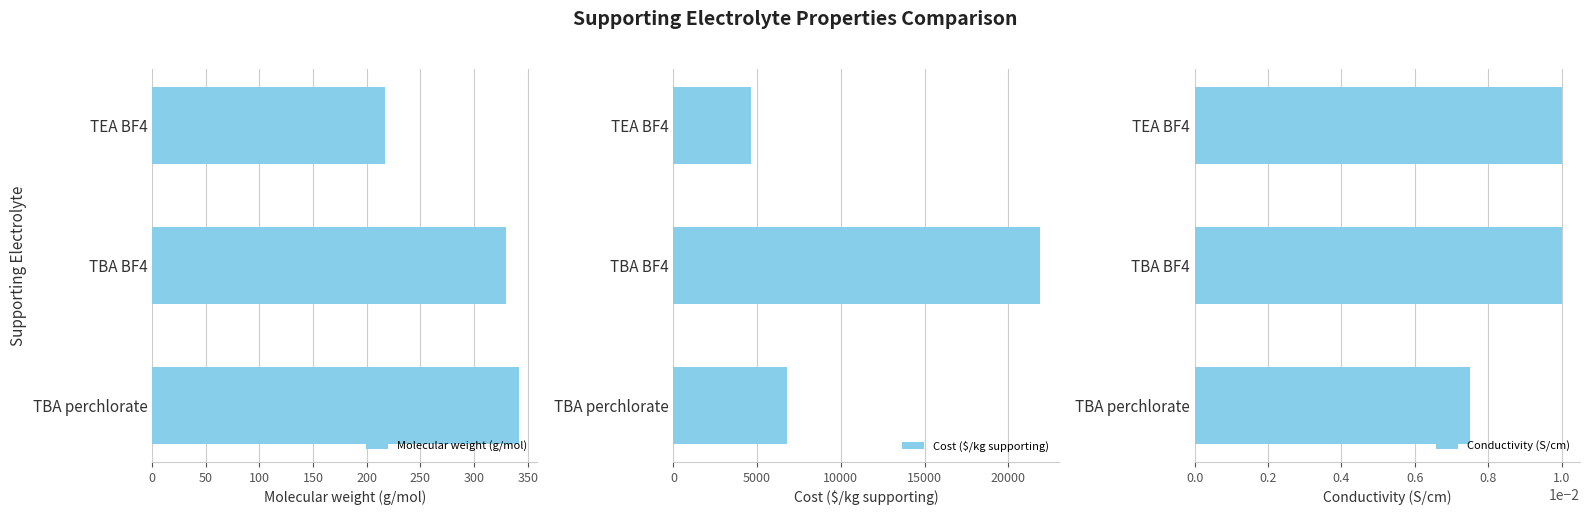

True or false: Conductivity (S/cm) has a value of 0.0 at 0.

True